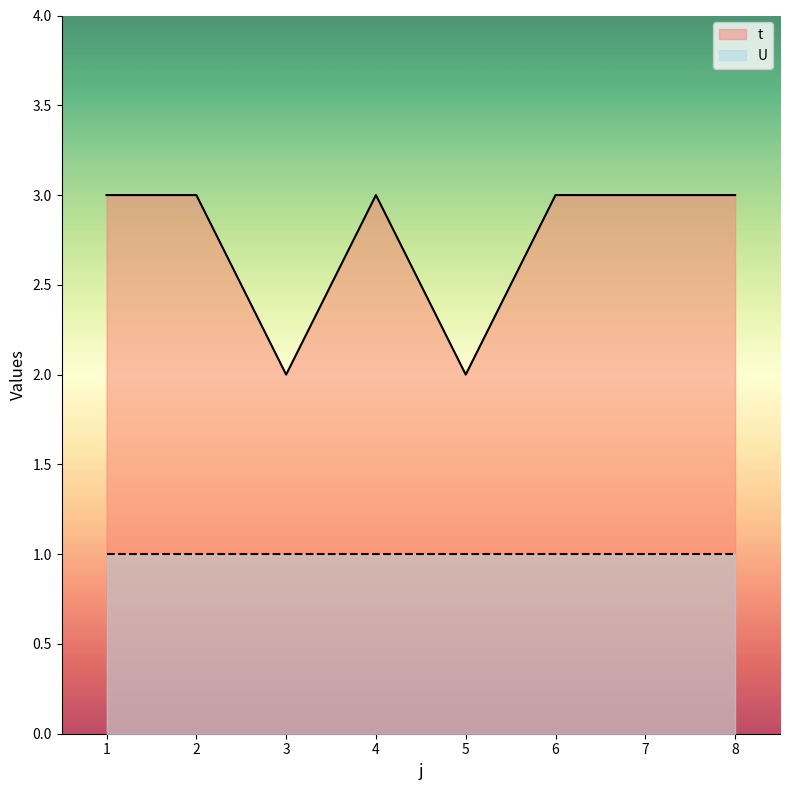

What is the ratio of the value at 8 to the value at 3?

1.5